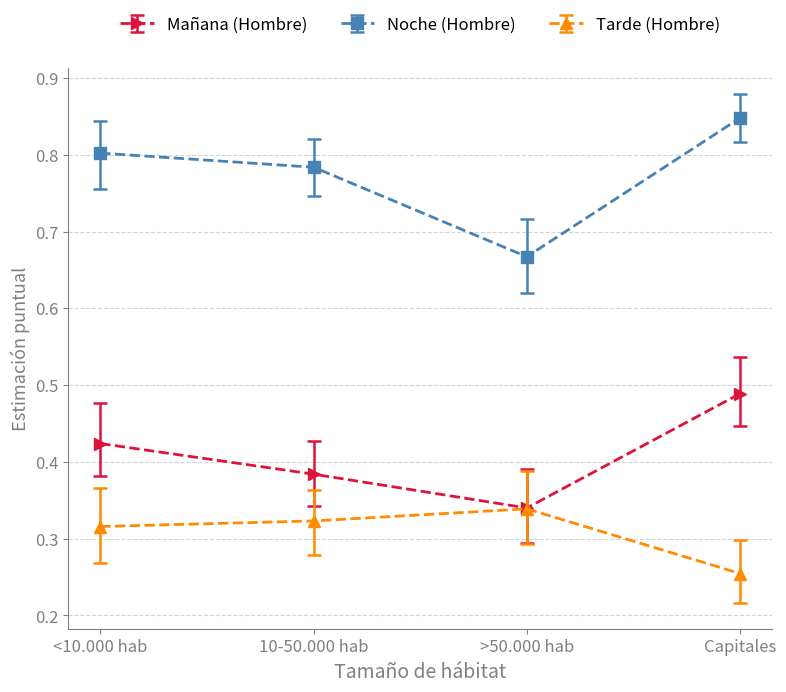

At which category is the sum across all series the highest?

Capitales